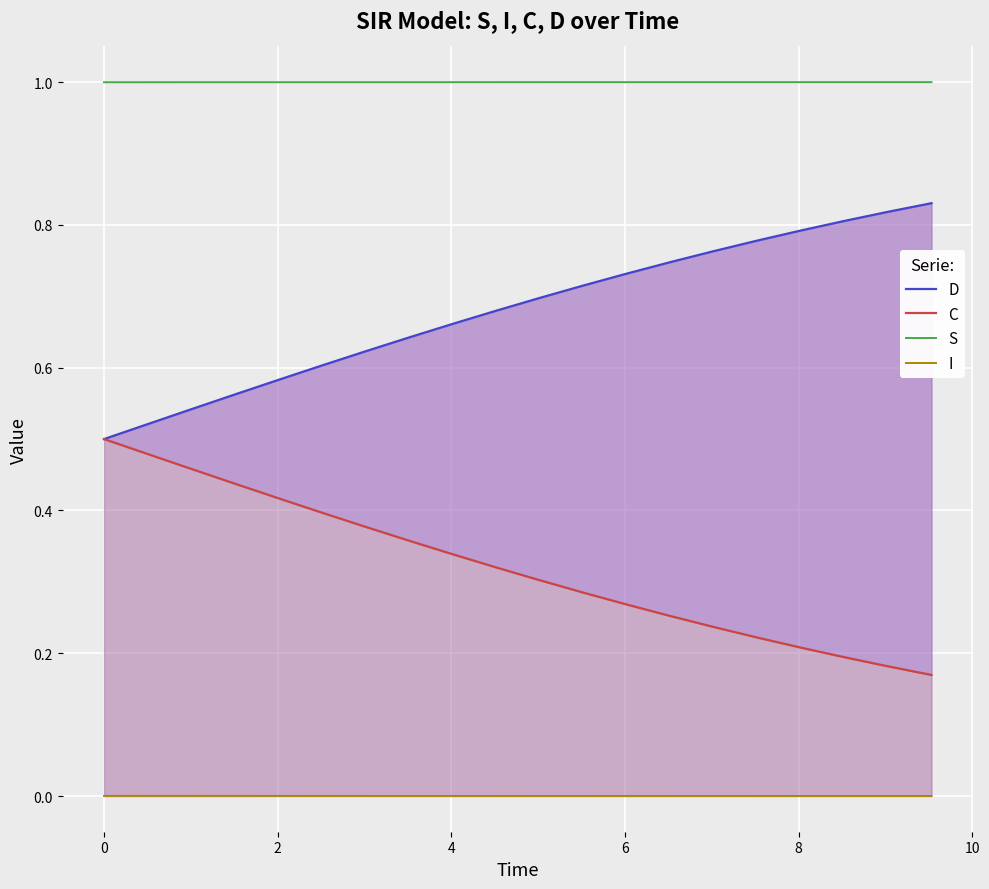

How many series are shown in this chart?

4